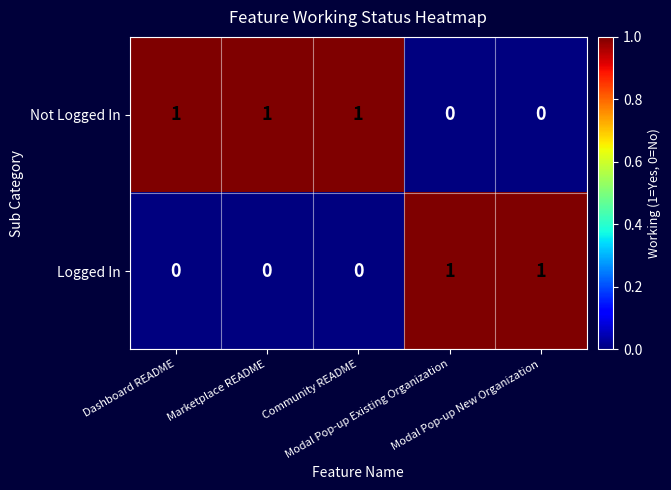

What is the total value across all series at Marketplace README?

1